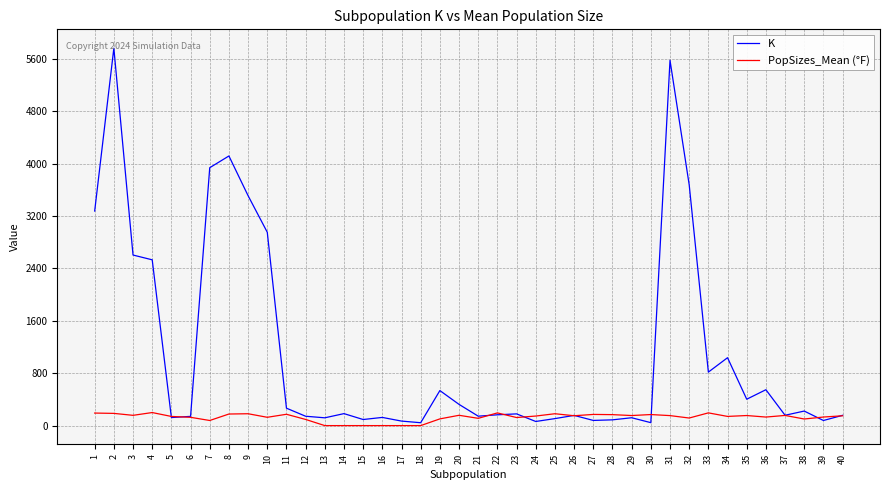

What is the total value across all series at 38?

322.8